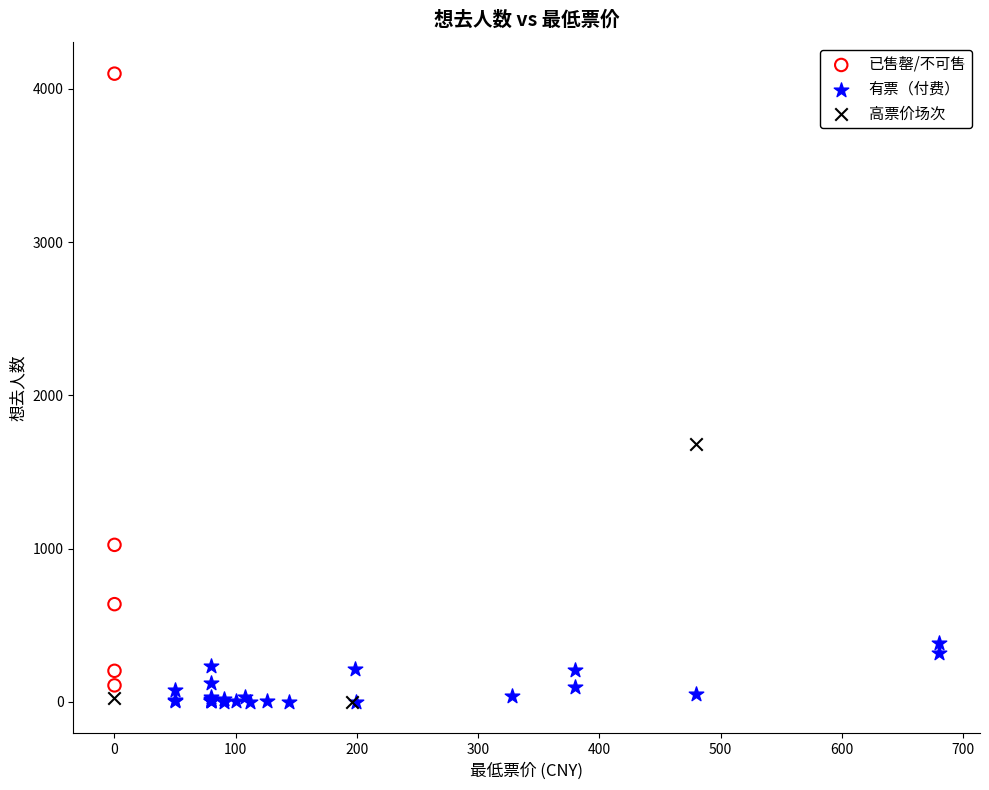

Which series has the largest Y range (max minus min)?

已售罄/不可售